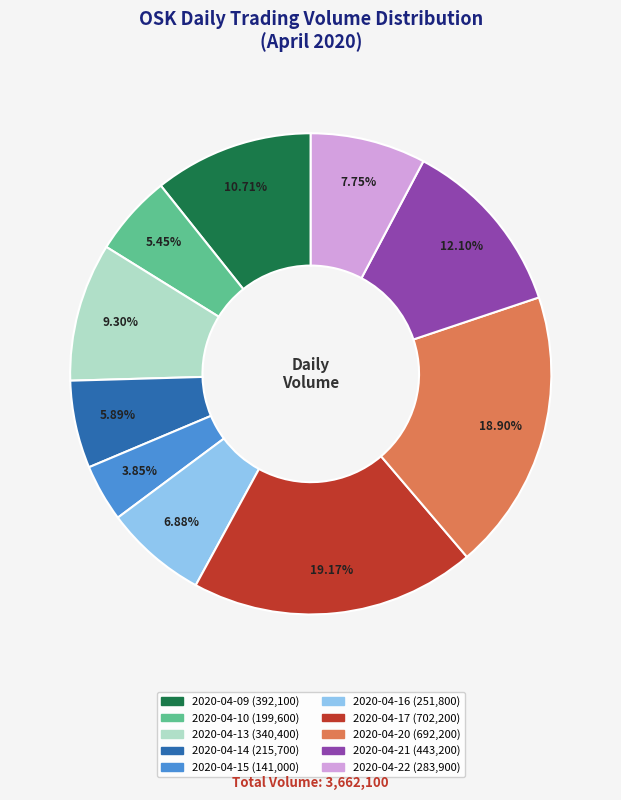

To the nearest percent, what percentage of the pie is 2020-04-14?

6%